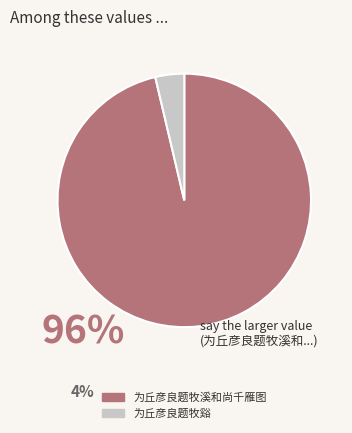

Which slice is the largest?

为丘彦良题牧溪和尚千雁图